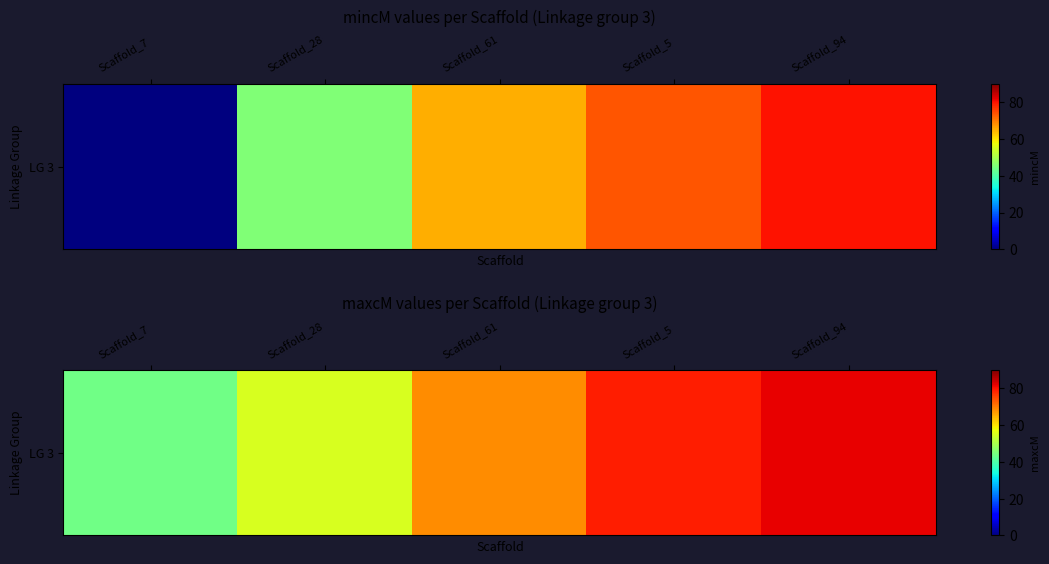

What is the average value?

65.6